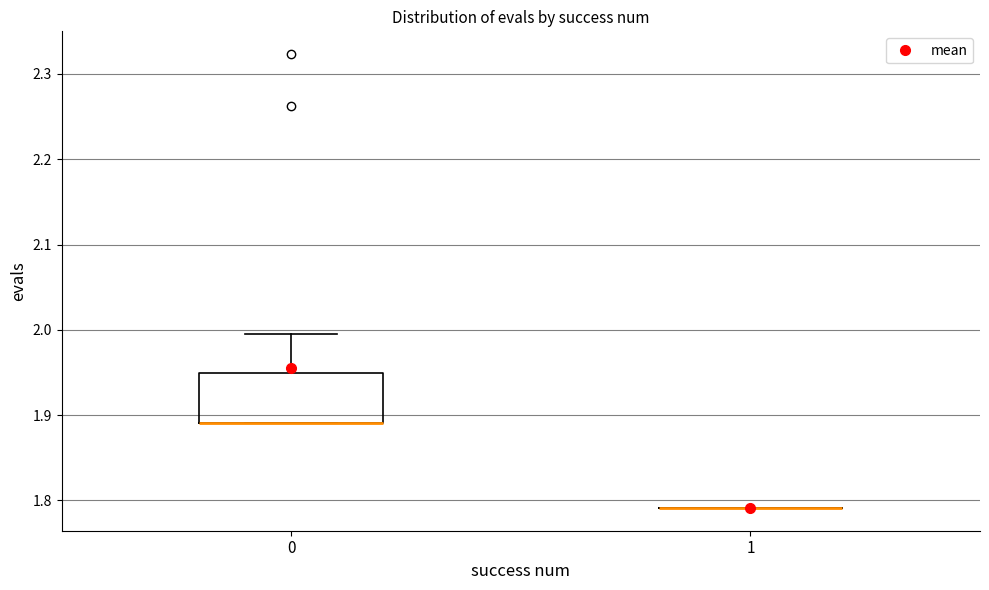

Reading left to right, read every box against the y-axis: the position of its median line, the range the box covers, and the ends of its whiskers. The values are not printed on the chart, so give them approximately, as read against the axis.

0: median 1.89 (drawn on the box's lower edge), box 1.89 to 1.95, whiskers 1.89 to 2.00
1: box collapsed to a line at 1.79, whiskers 1.79 to 1.79